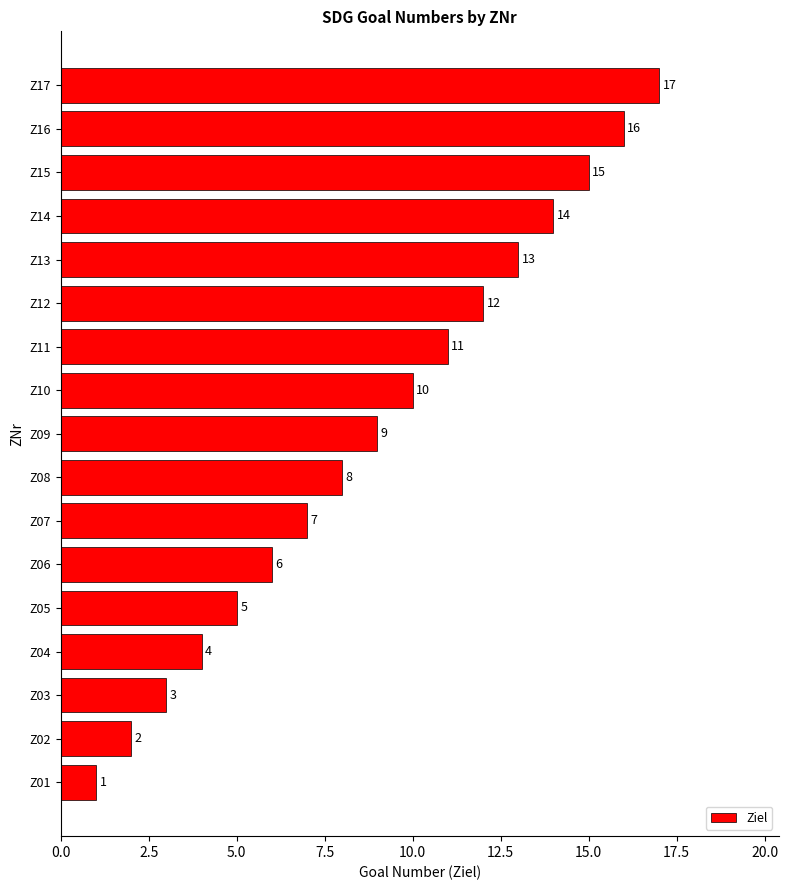

At which category does the chart reach its peak across all series?

Z17